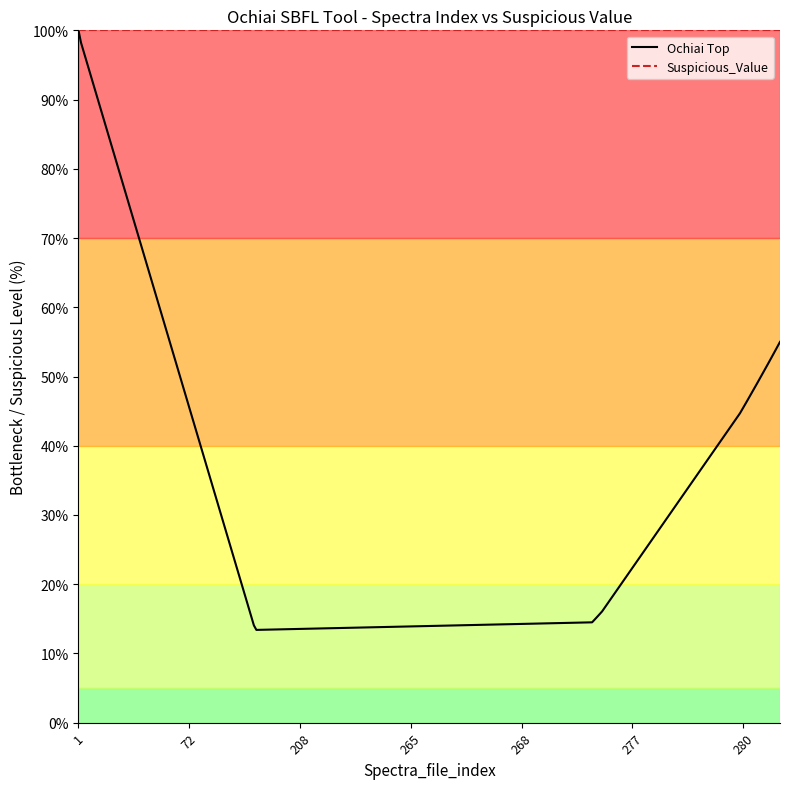

List the series in order of their overall mean, lowest first.

Ochiai Top, Suspicious_Value